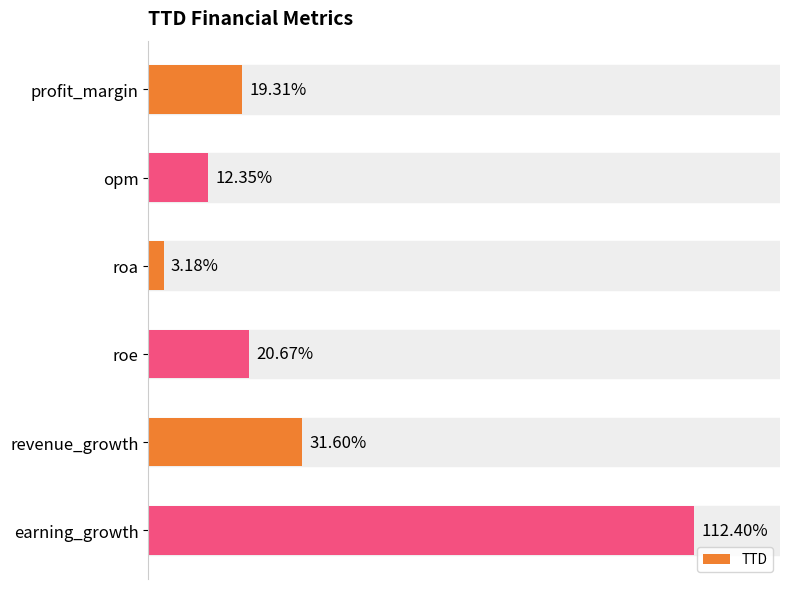

Which category has the lowest value across all series?

roa